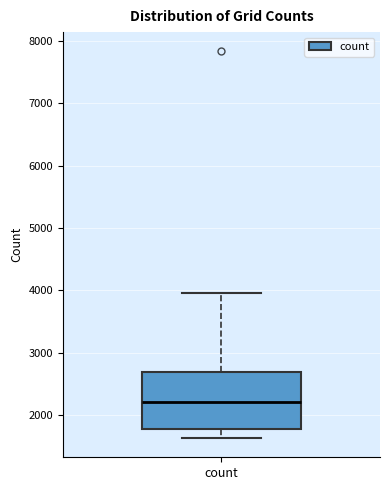

Transcribe this box plot: give where the median line is, the range the box spans, and where the two whiskers end, as read against the y-axis. The values are not printed on the chart, so give them approximately, as read against the axis.

median 2200, box 1800 to 2700, whiskers 1600 to 4000